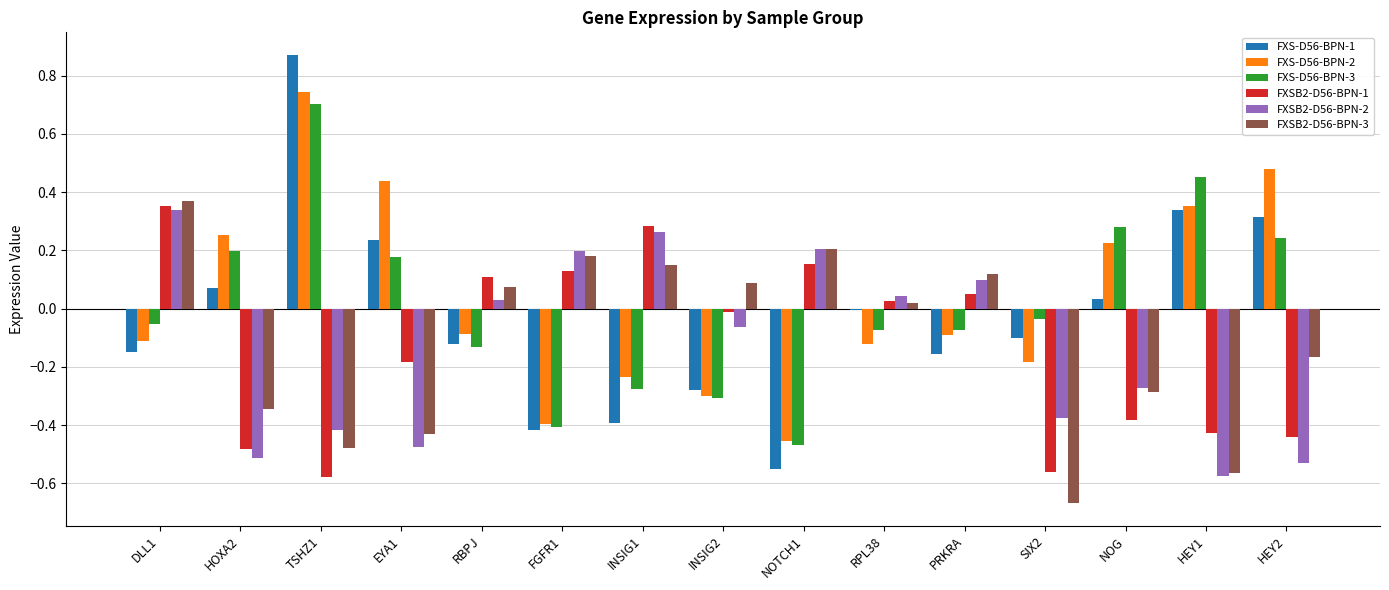

Which series changed the most between DLL1 and NOTCH1?

FXS-D56-BPN-3